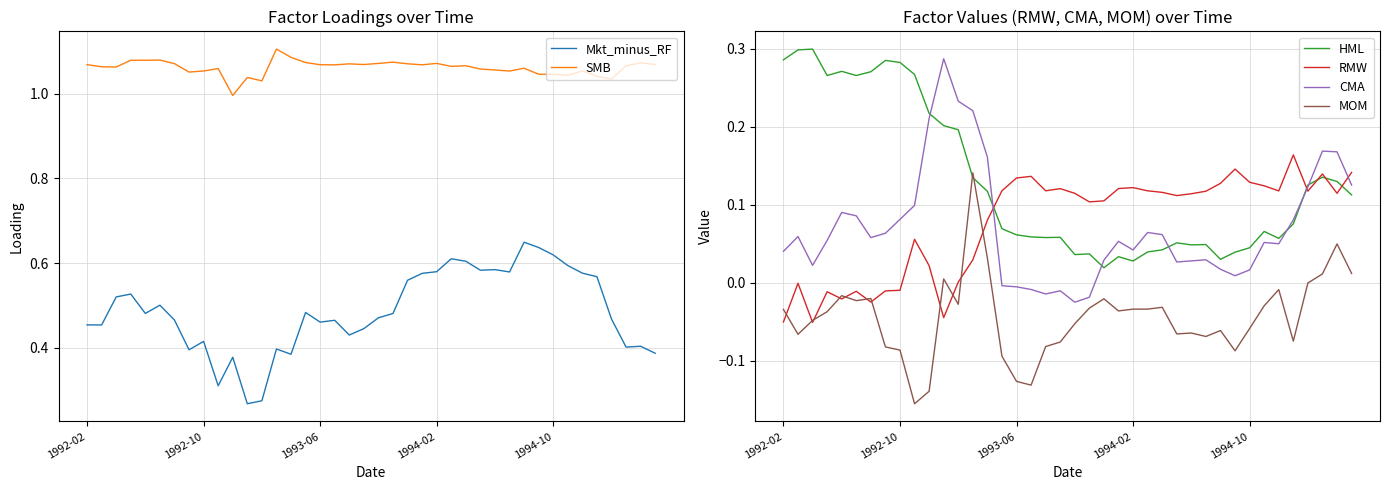

What are all the series names shown in the legend?

Mkt_minus_RF, SMB, HML, RMW, CMA, MOM